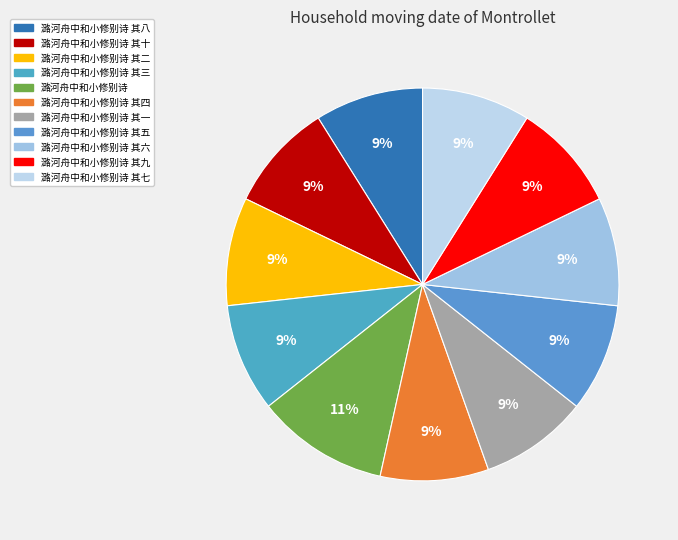

How many segments does this pie chart have?

11